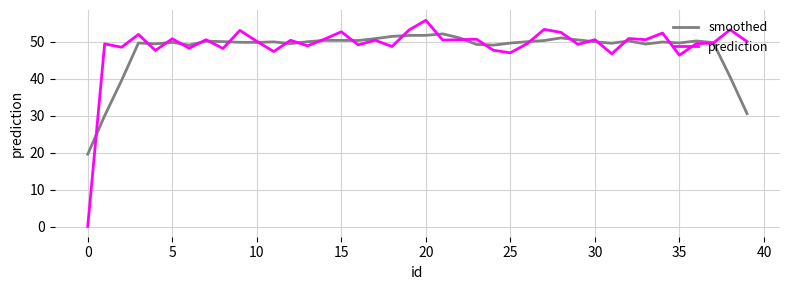

What is the difference between the maximum and minimum values in the prediction series?

55.7